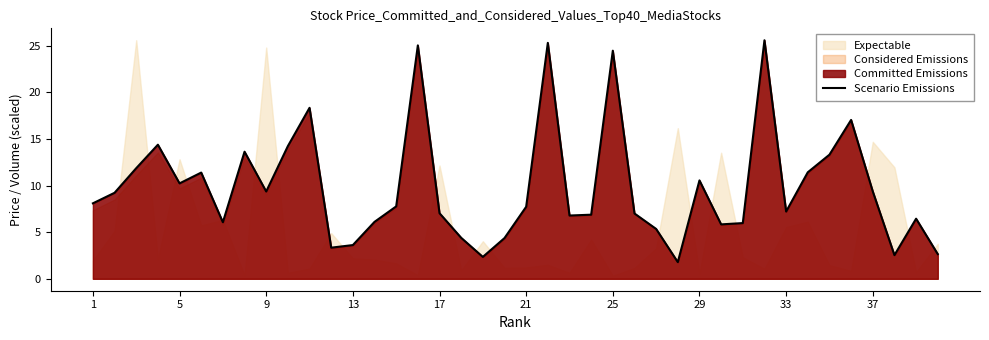

What is the lowest value of the Scenario Emissions series?

1.8